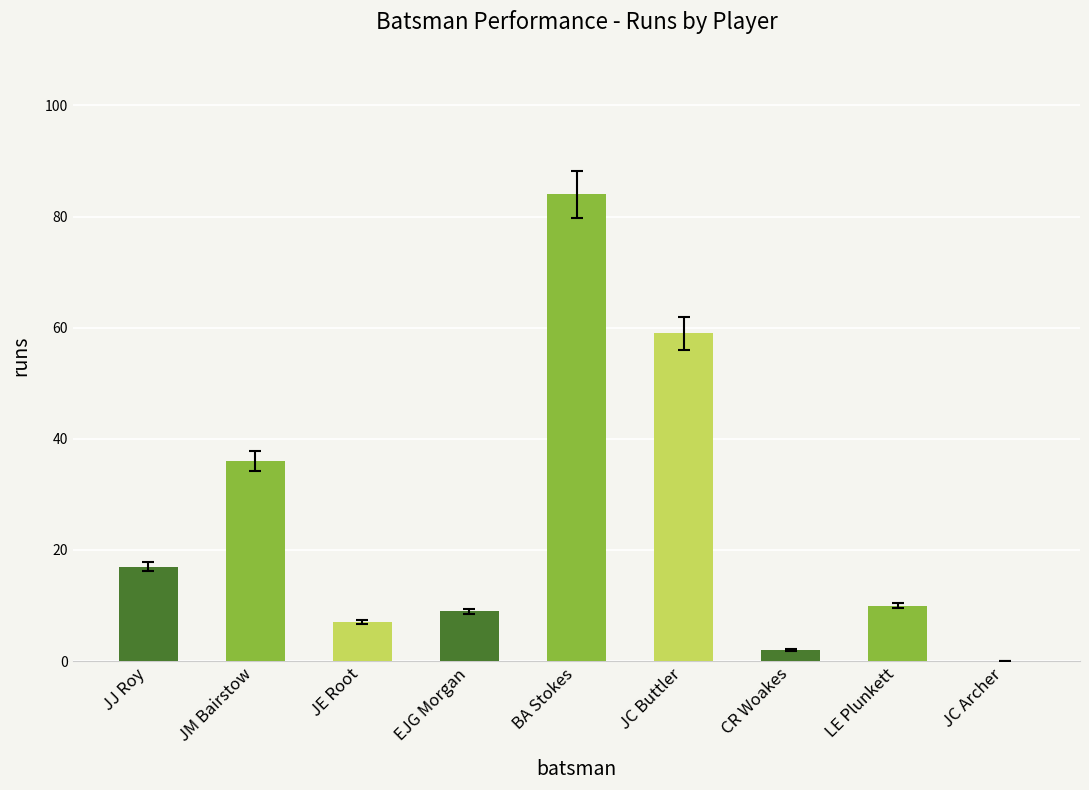

Reading left to right, transcribe all the data shown in this chart.

17	36	7	9	84	59	2	10	0